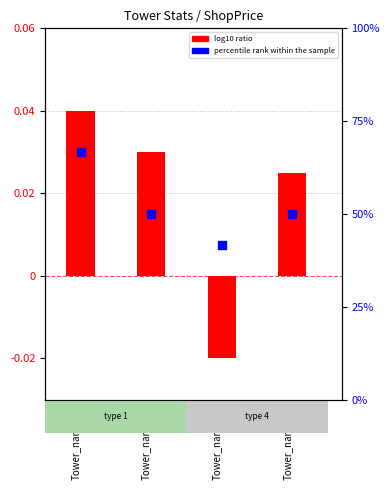

Which series reaches the minimum Y coordinate?

log10 ratio